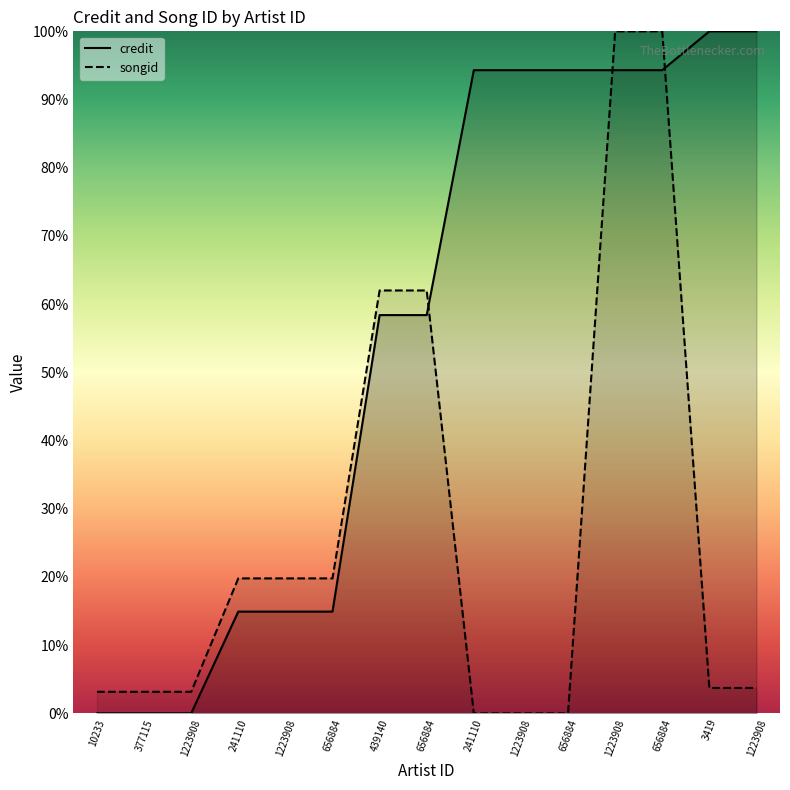

Is the value of credit at 1223908 greater than the value of songid at 1223908?

No